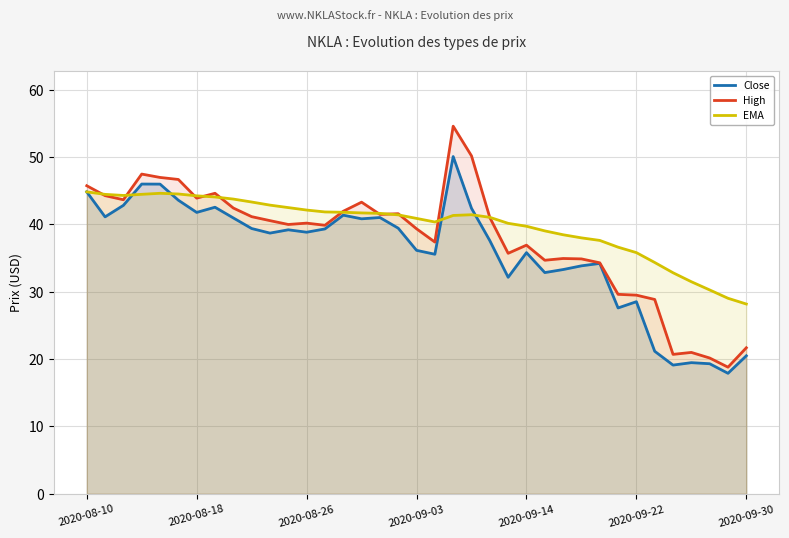

True or false: High and EMA intersect in this chart.

True